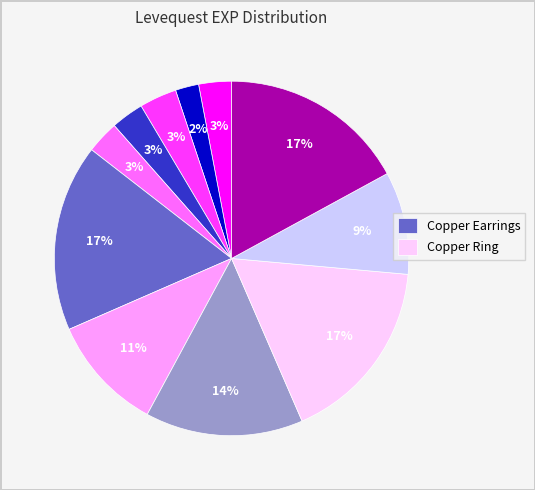

Does any single category account for the majority?

No